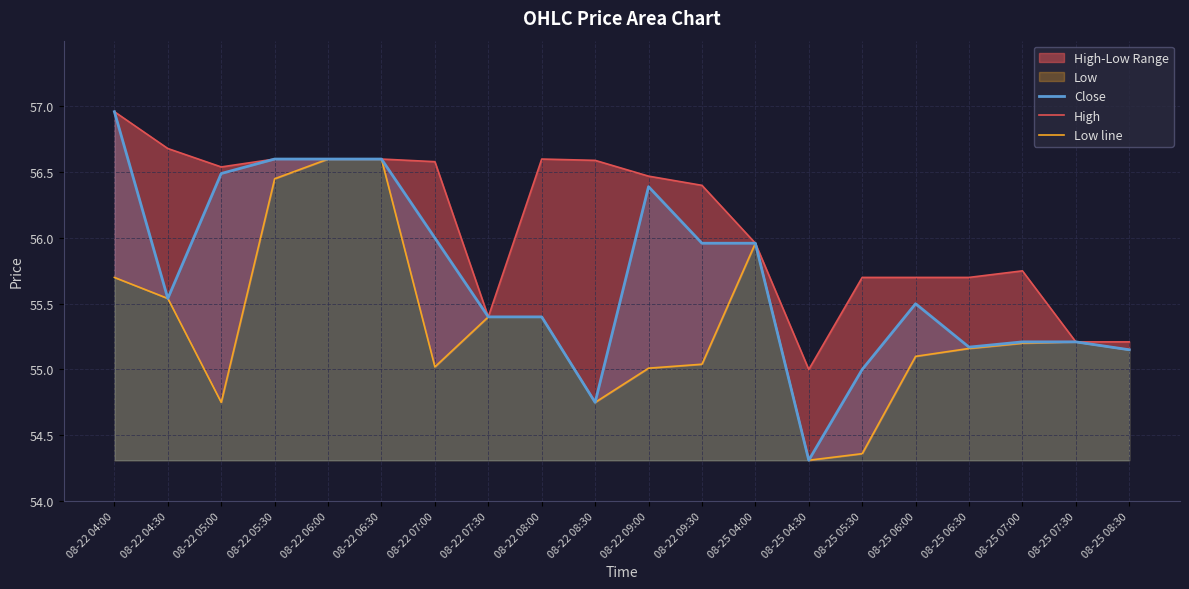

What is the label of the 17th point from the right?

08-22 05:30